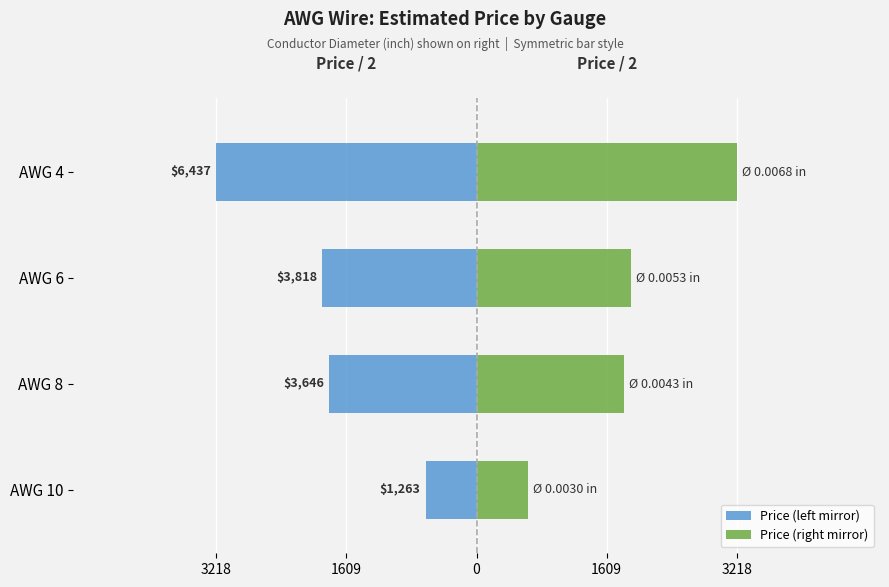

What is the difference between the Price (right mirror) values at AWG 6 and AWG 10?

1277.9